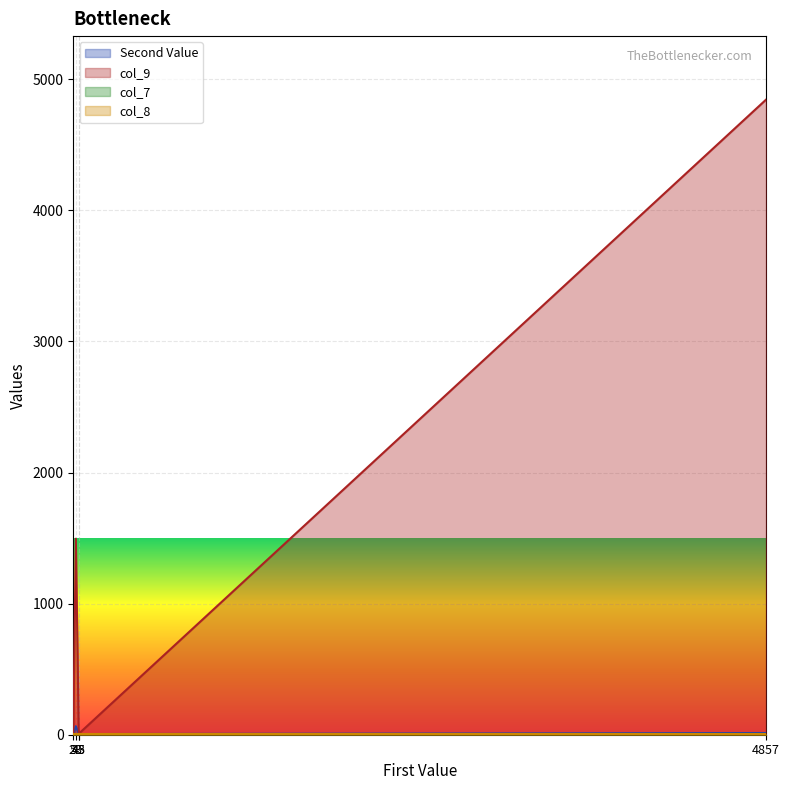

What is the total value across all series at 23?

1562